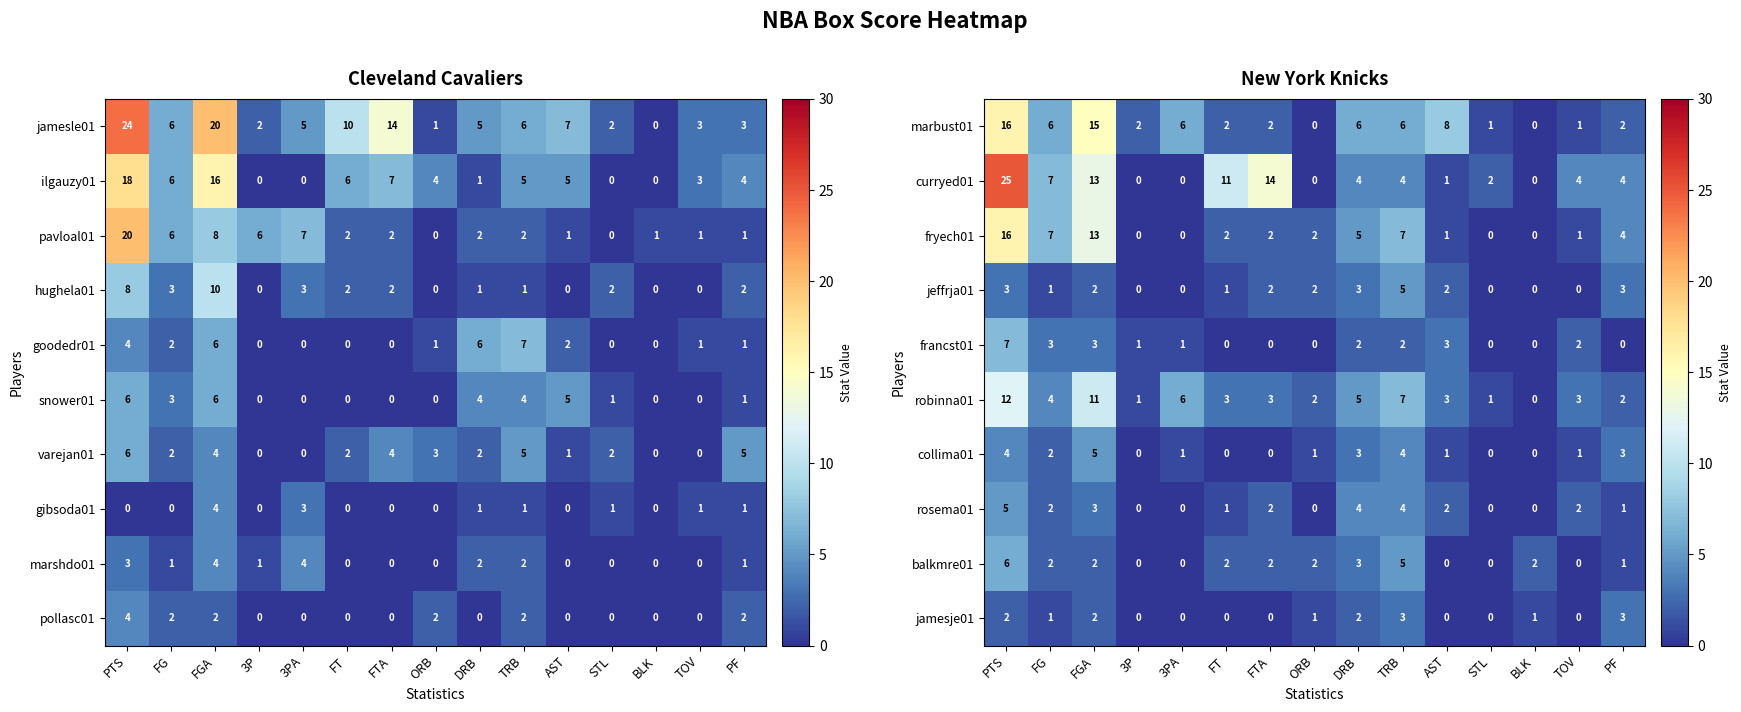

Which category has the highest value across all series?

PTS